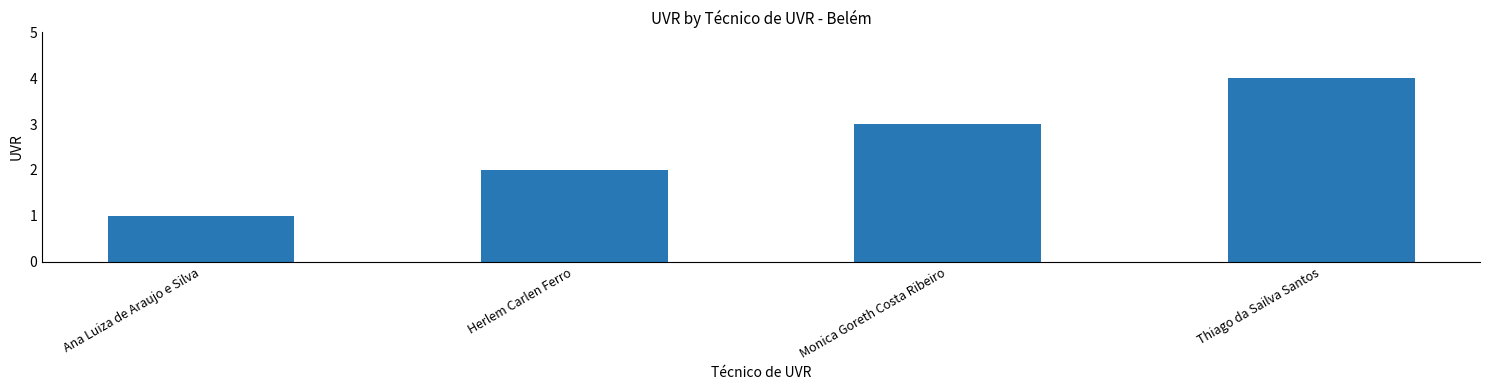

What value does the data have at Monica Goreth Costa Ribeiro?

3